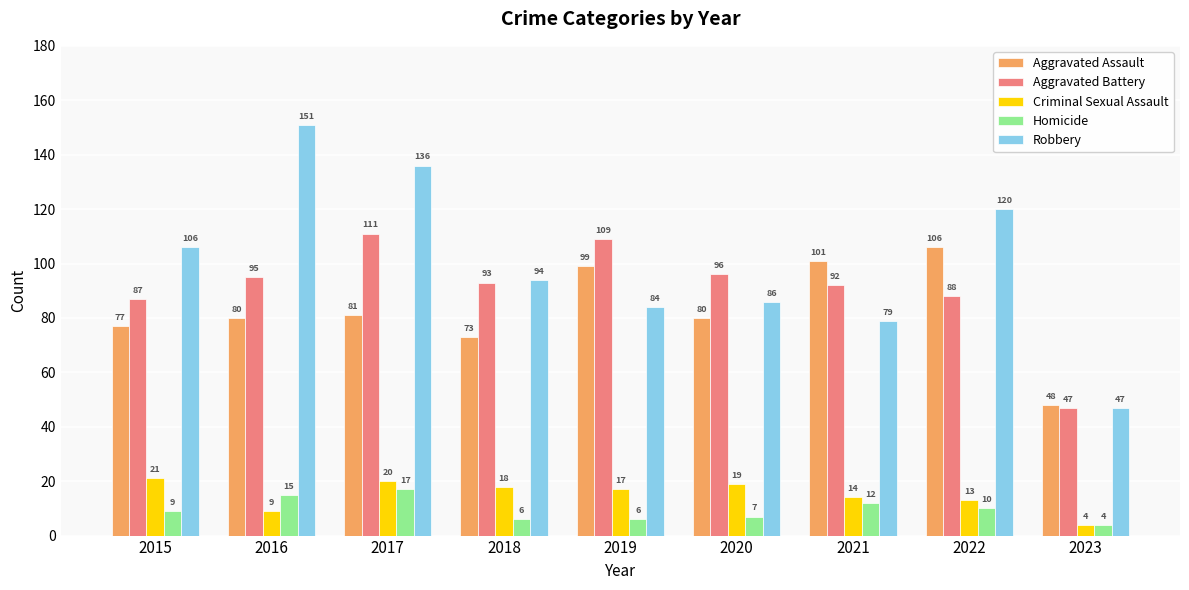

List the labels in order of Aggravated Battery value, smallest first.

2023, 2015, 2022, 2021, 2018, 2016, 2020, 2019, 2017